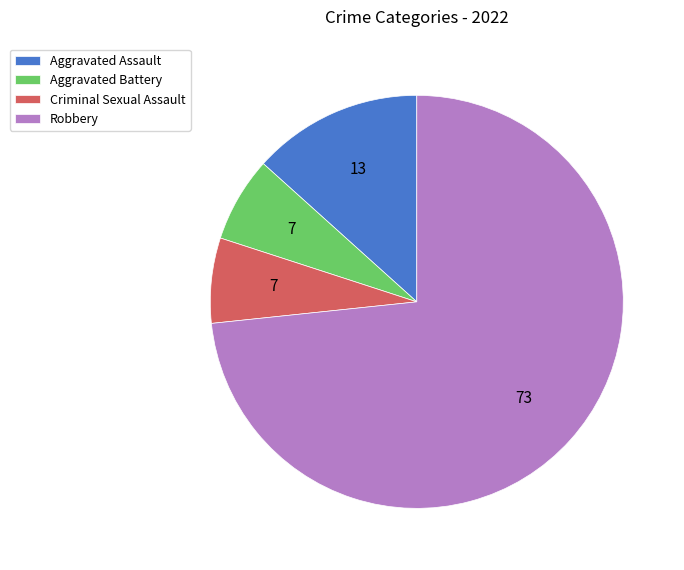

Between Aggravated Assault and Aggravated Battery, which is larger?

Aggravated Assault